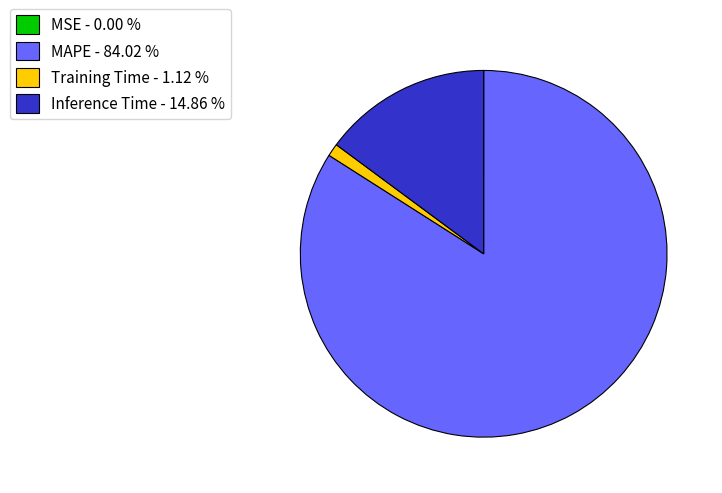

Combined, do MAPE - 84.02 % and Training Time - 1.12 % account for over 50%?

Yes